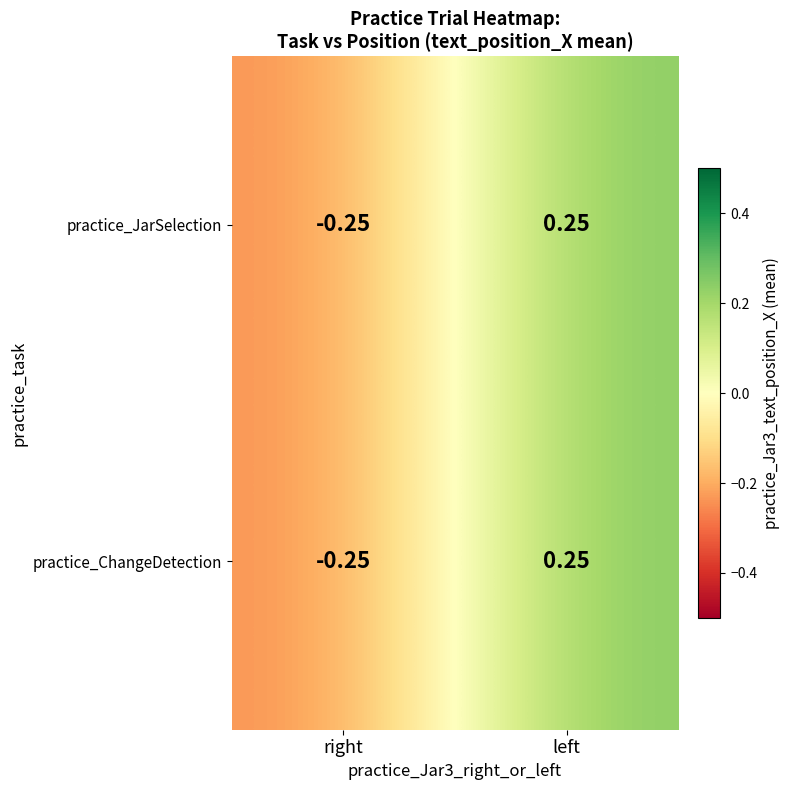

At which label is practice_JarSelection closest to 0?

right